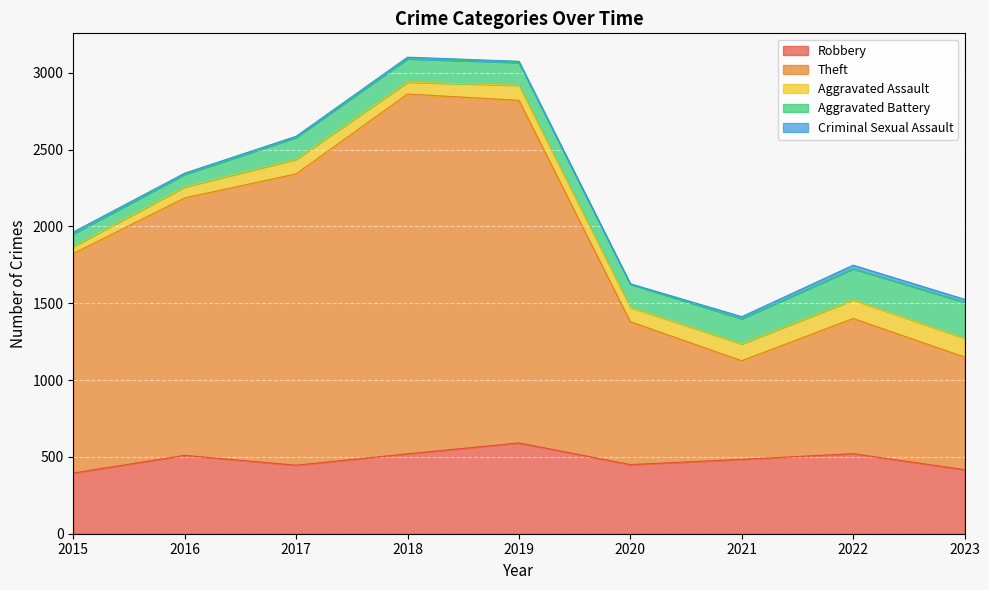

What is the average value of the Aggravated Battery series?

151